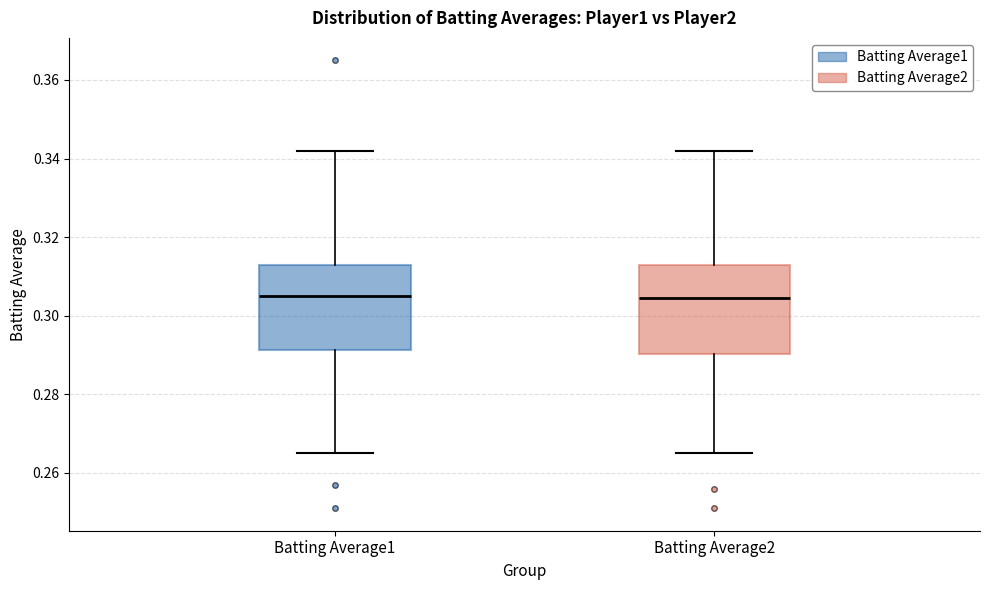

Reading left to right, read every box against the y-axis: the position of its median line, the range the box covers, and the ends of its whiskers. The values are not printed on the chart, so give them approximately, as read against the axis.

Batting Average1: median 0.306, box 0.292 to 0.314, whiskers 0.266 to 0.342
Batting Average2: median 0.304, box 0.290 to 0.314, whiskers 0.266 to 0.342